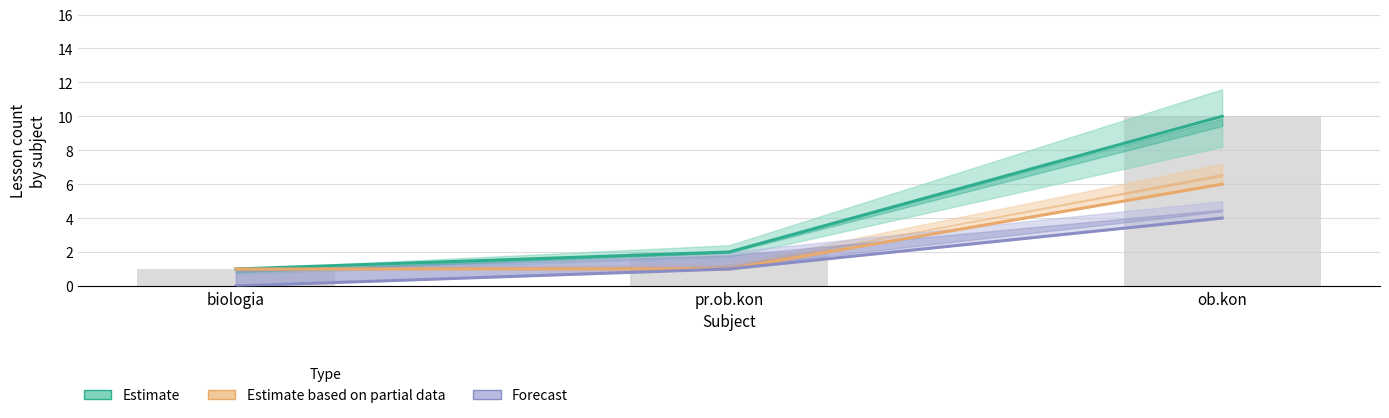

Rank the series by their average value, from lowest to highest.

Forecast, Estimate based on partial data, Estimate